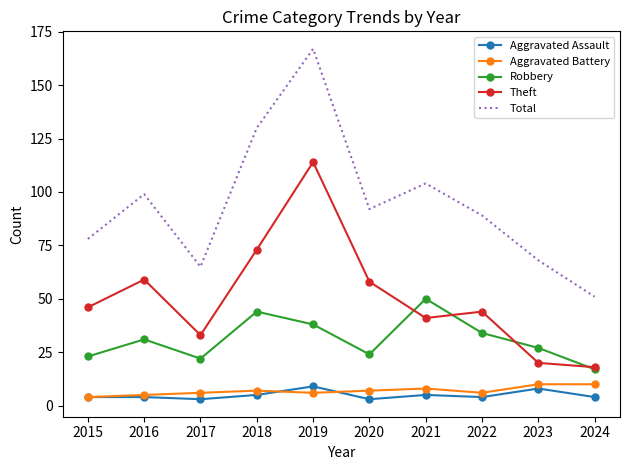

Where is the first local minimum for Robbery?

2017